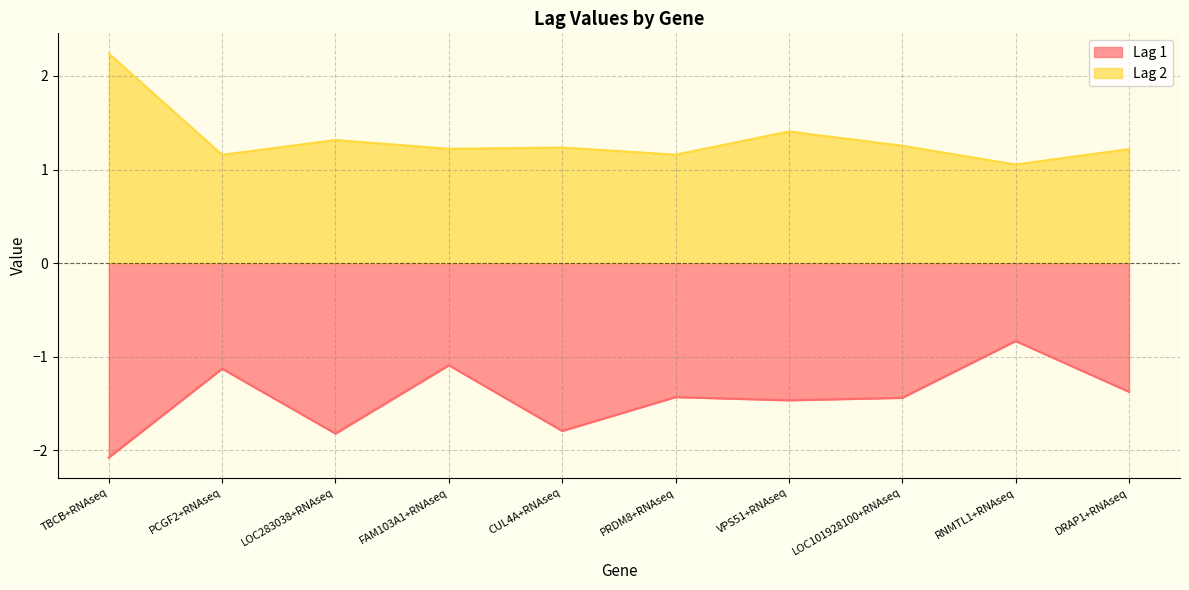

What is the maximum value shown in the chart?

2.2